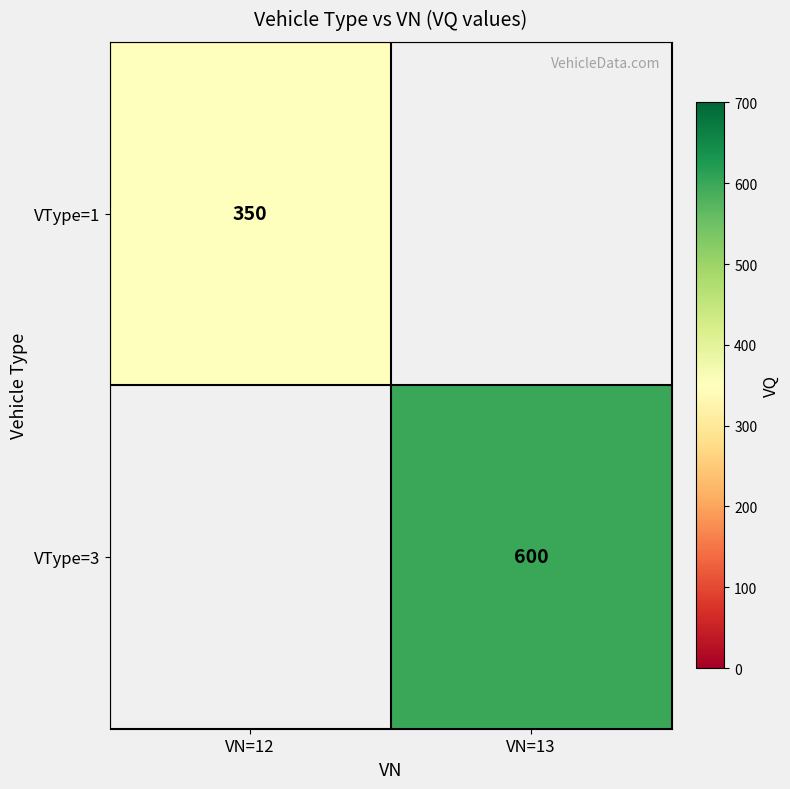

True or false: VType=1 has a value of 156 at VN=12.

False